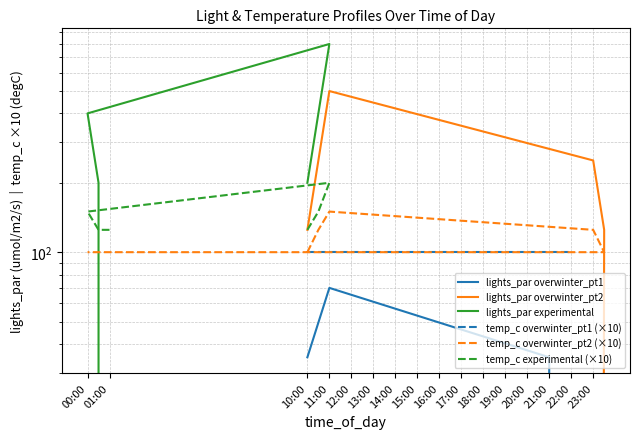

What is the change in value from 10:00 to 11:00?

+35